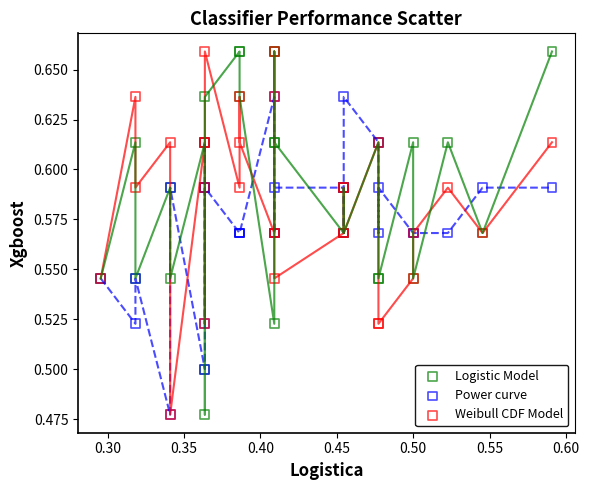

What are all the series names shown in the legend?

Logistic Model, Power curve, Weibull CDF Model